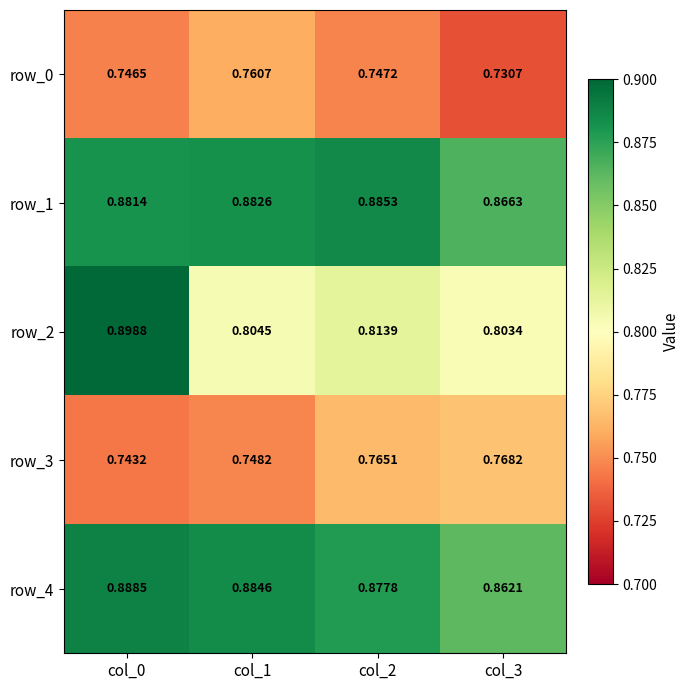

Which series has the largest total across all categories?

row_1